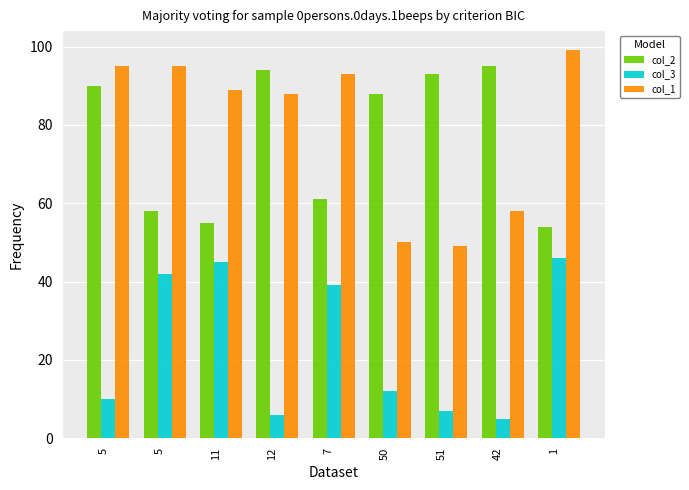

What is the sum of all col_2 values?

688